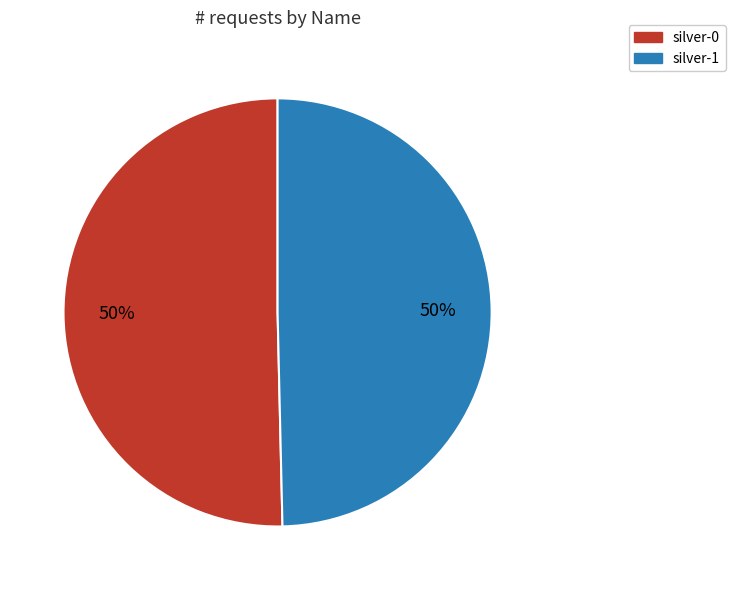

To the nearest percent, what percentage of the pie is silver-0?

50%